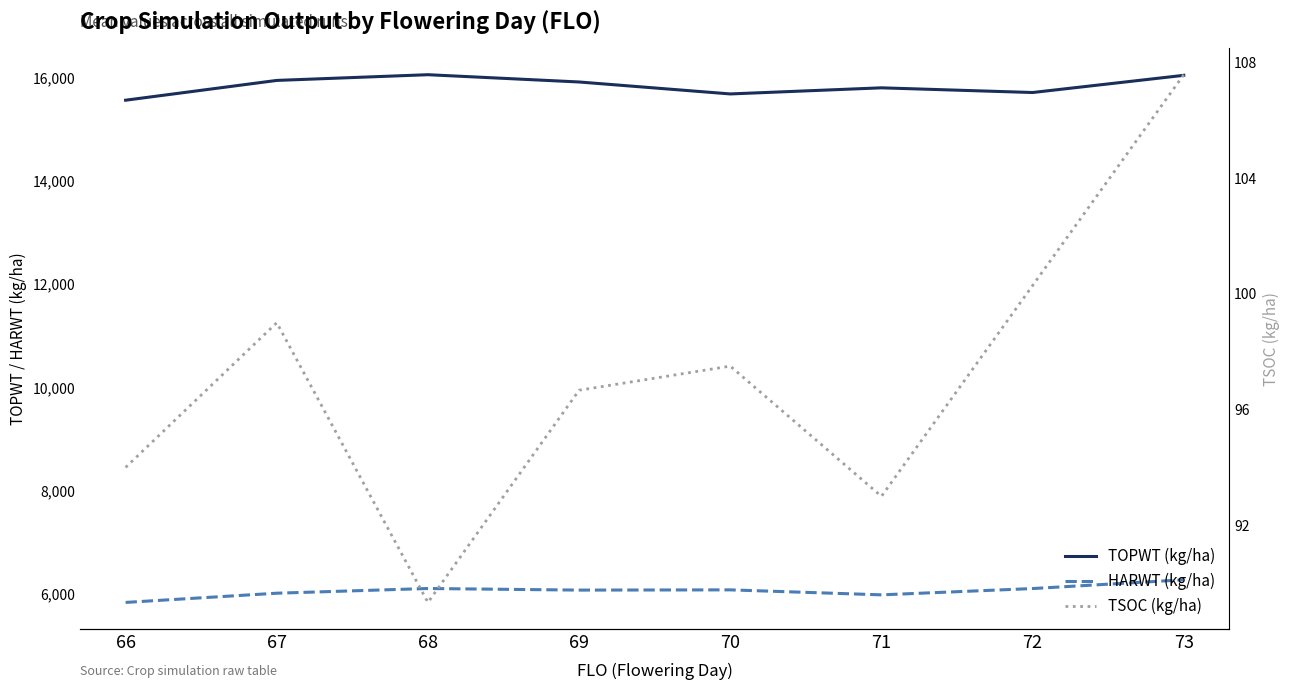

True or false: TSOC (kg/ha) has a value of 38.3 at 69.

False